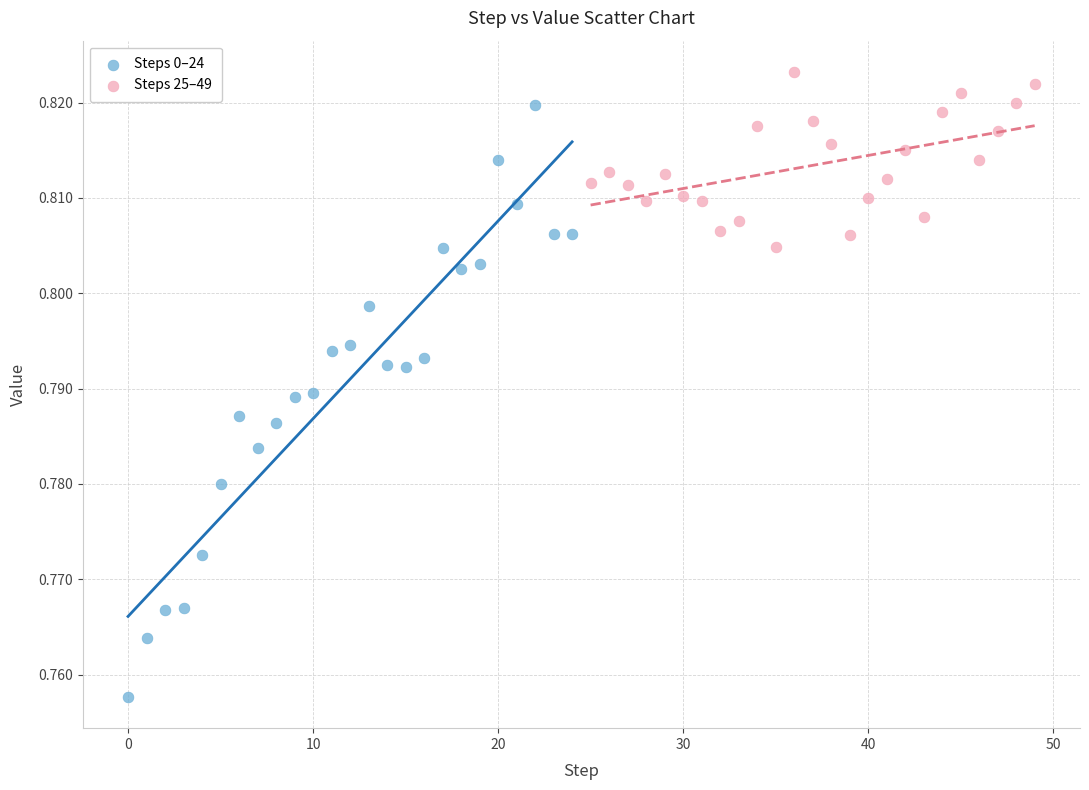

Which series has the widest spread of Y values?

Steps 0–24